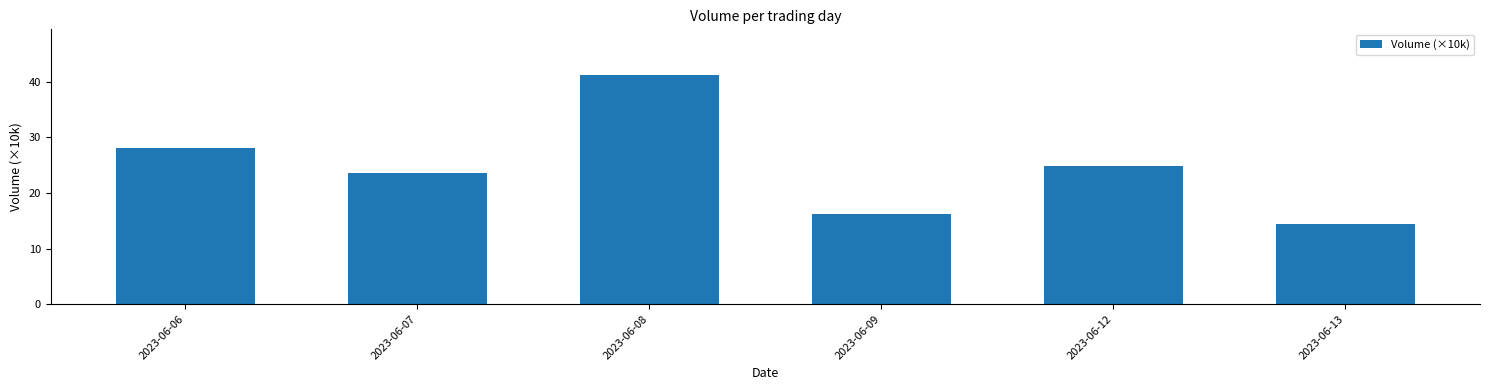

Where does the data first go above 24?

2023-06-06